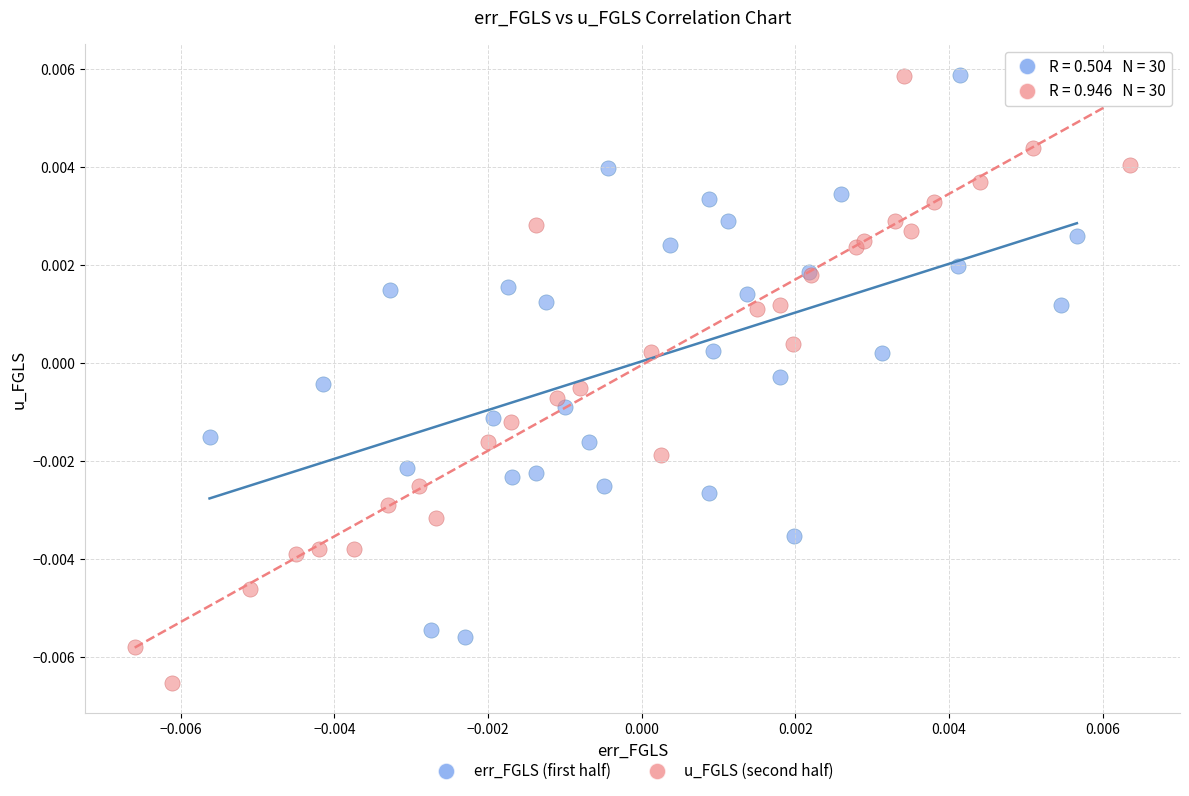

Which series contains the lowest Y value?

u_FGLS (second half)